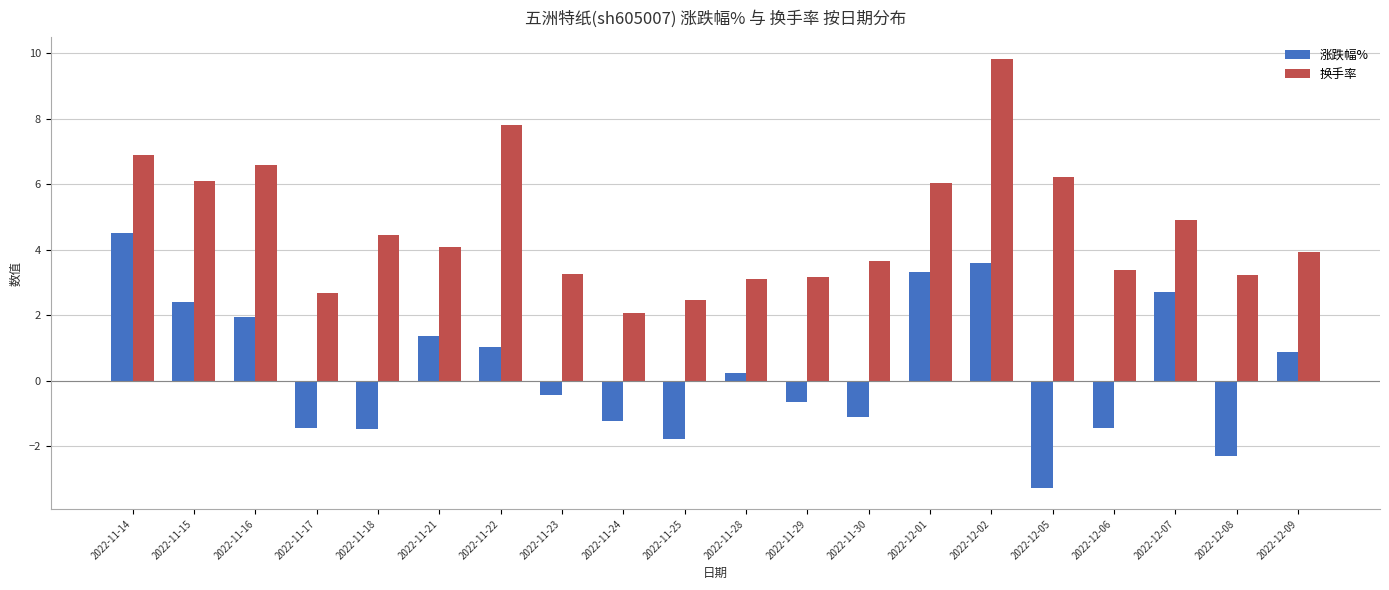

What is the approximate value of 换手率 at 2022-11-21?

4.1